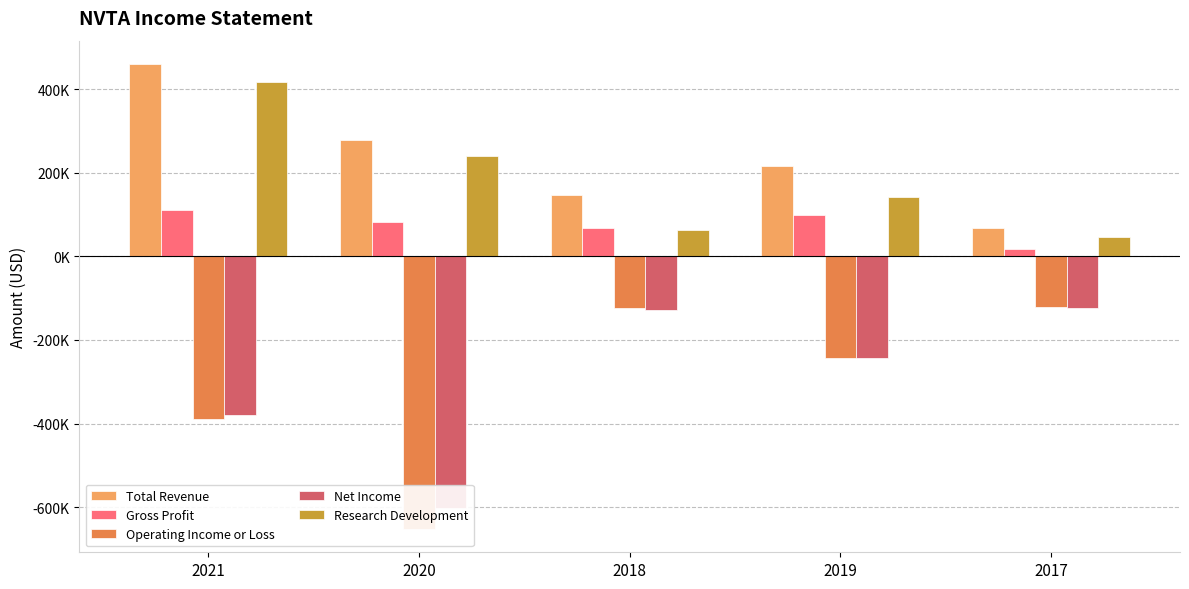

At how many categories does at least one series exceed -593465?

5